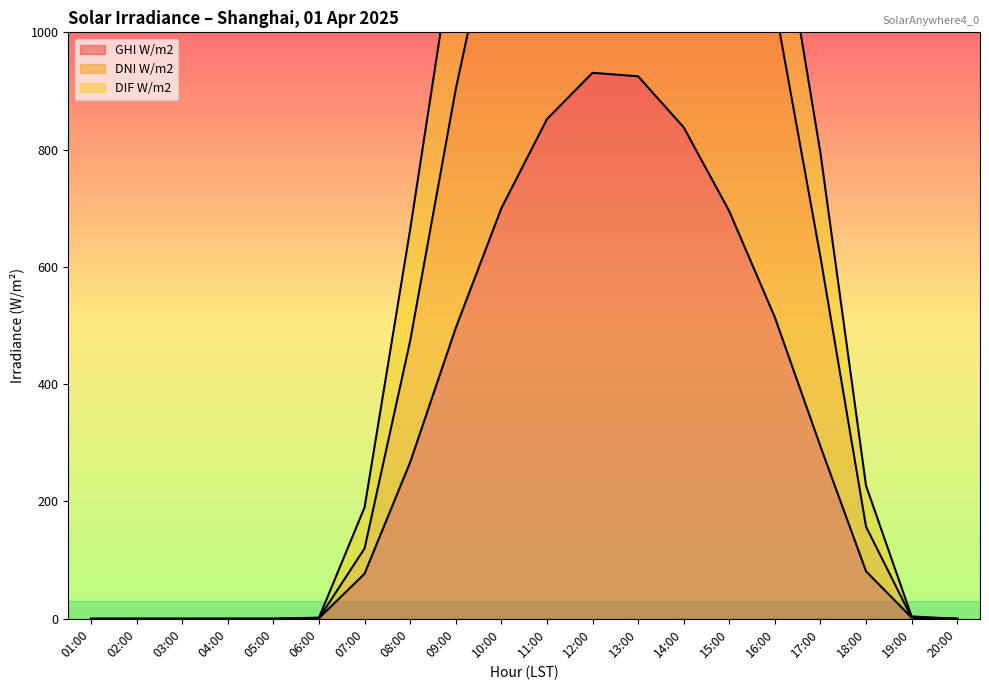

At which category is the sum across all series the highest?

12:00